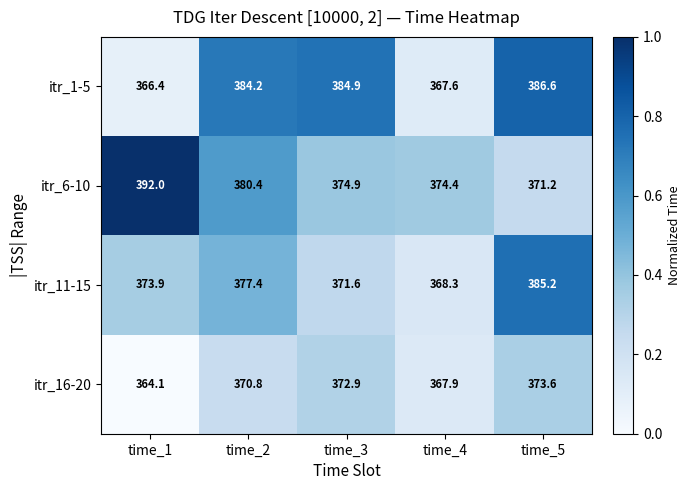

At time_4, list the series in order from largest to smallest.

itr_6-10, itr_11-15, itr_16-20, itr_1-5